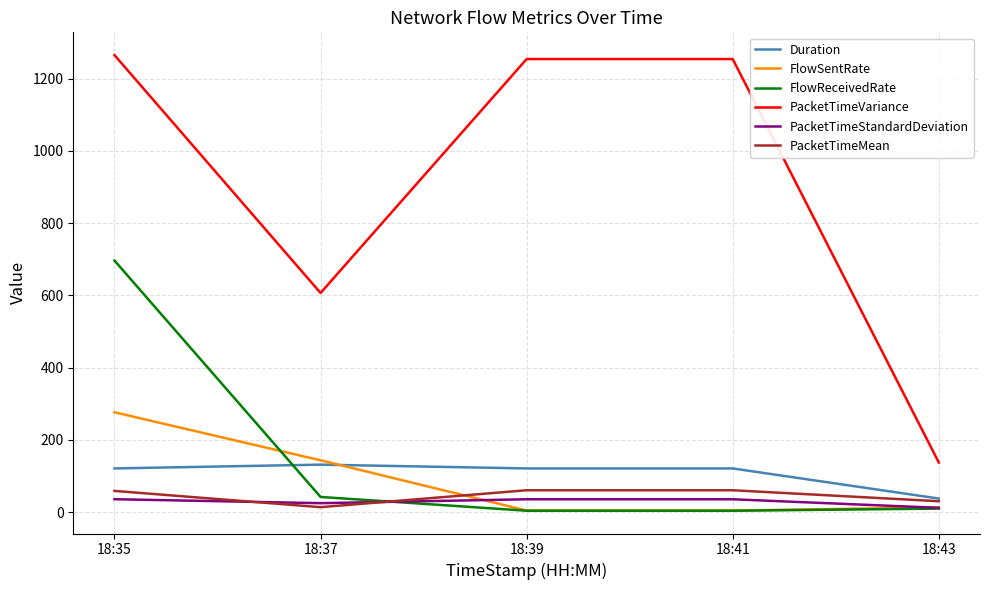

True or false: PacketTimeVariance and FlowReceivedRate cross at least once.

False